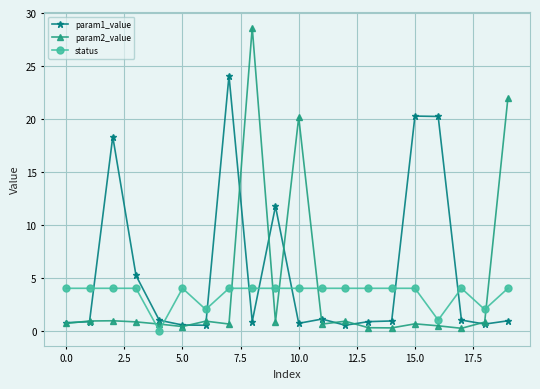

True or false: param2_value has more than 1 points higher than both neighbors.

True